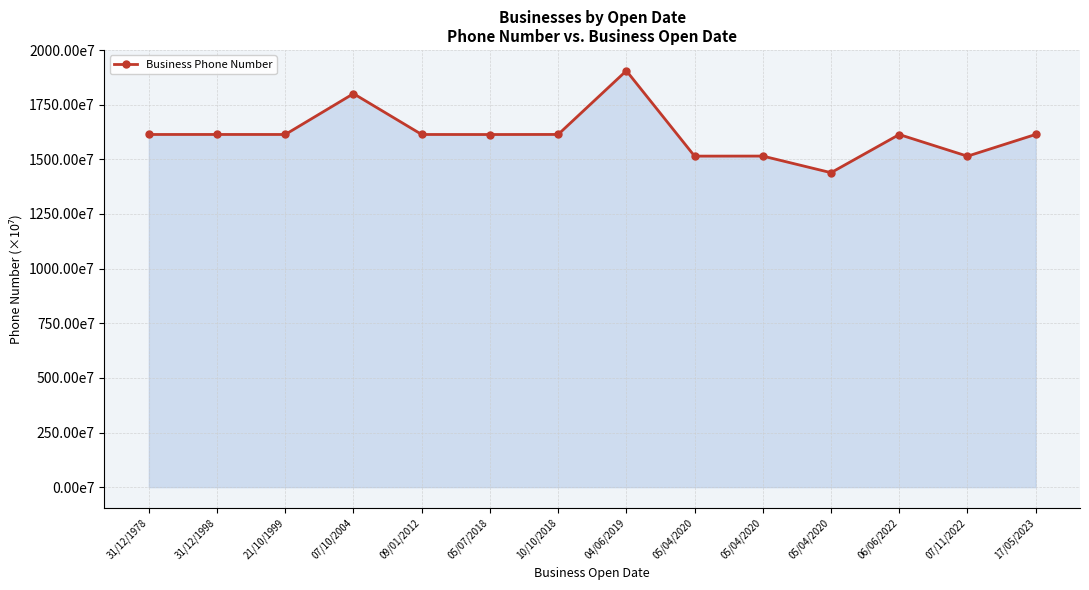

How many lines are shown in the chart?

1